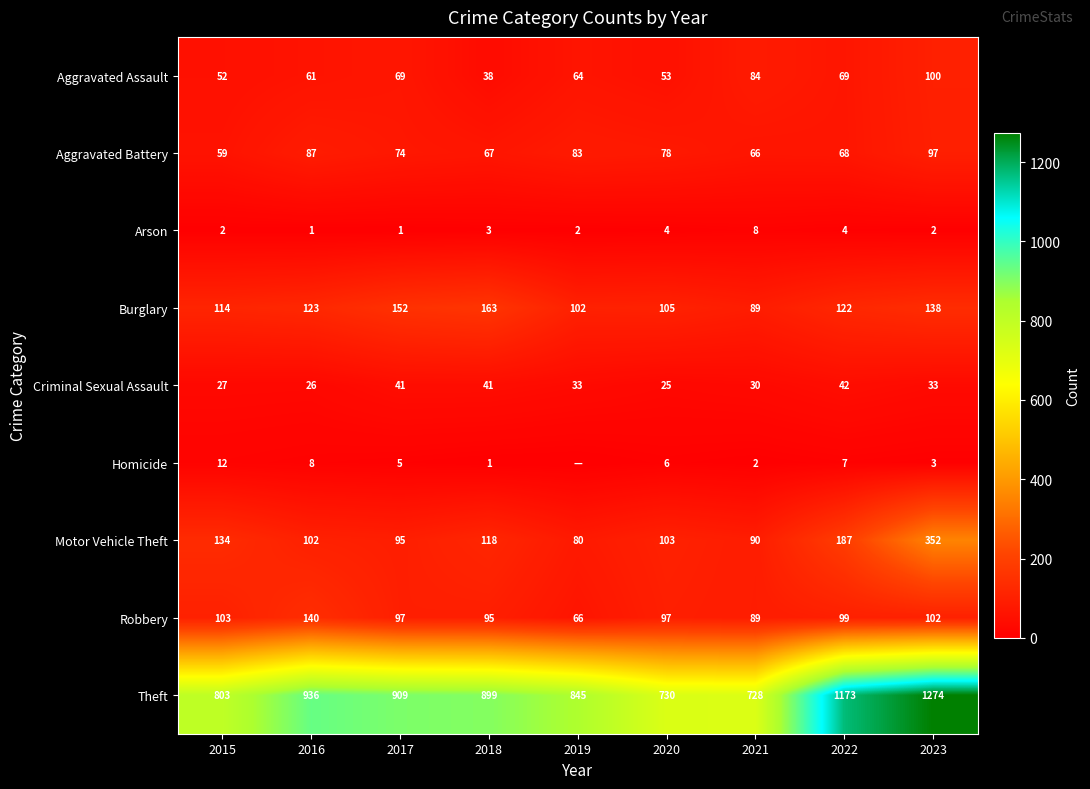

What is the spread (max minus min) of values at 2018?

898